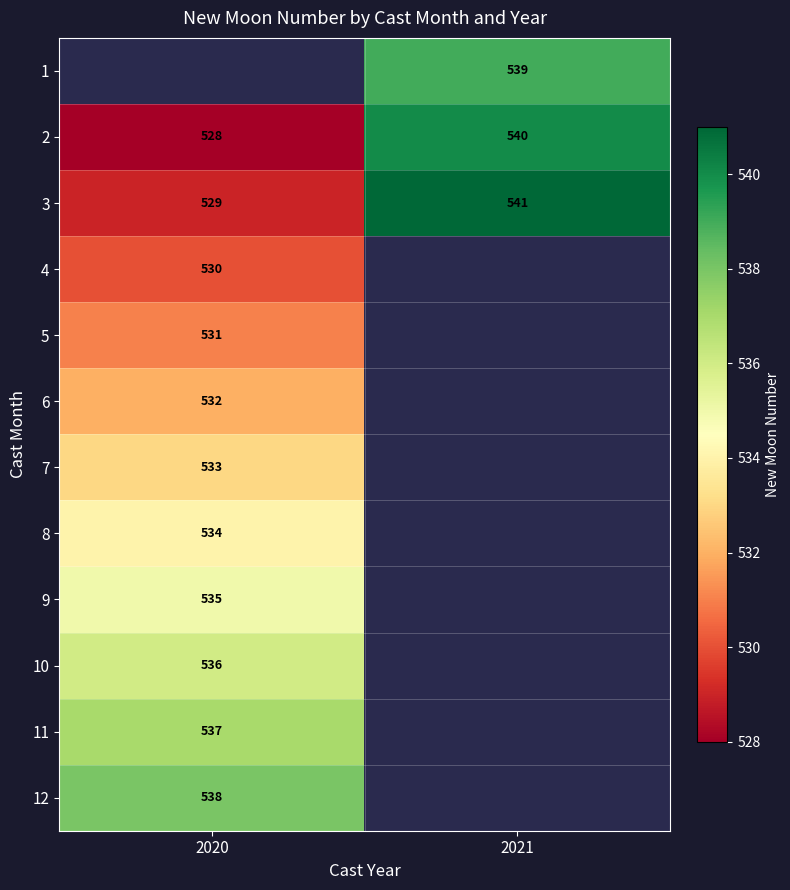

Is it true that 8 equals 534 at 2020?

True